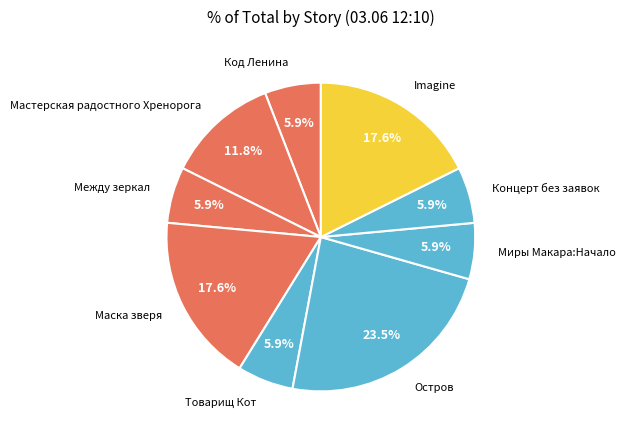

How many segments does this pie chart have?

9